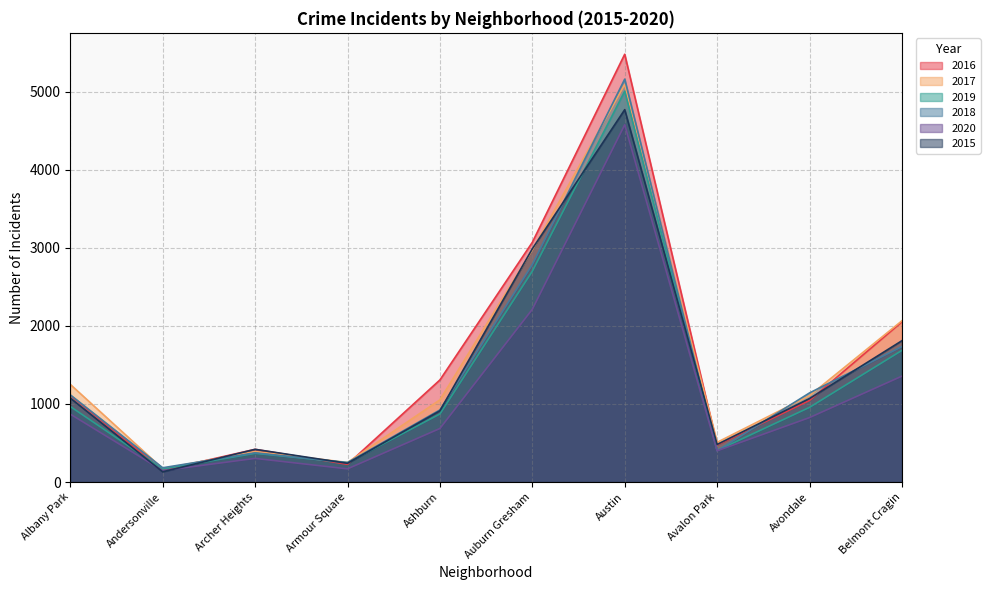

True or false: 2020 and 2017 intersect in this chart.

False